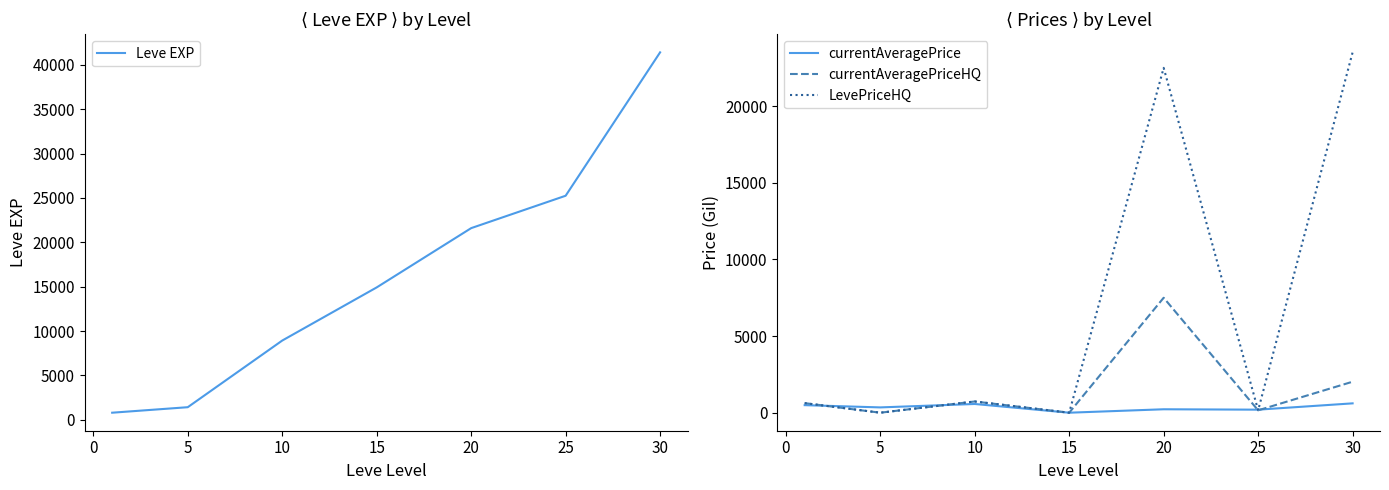

What is the average value of the currentAveragePriceHQ series?

1576.3